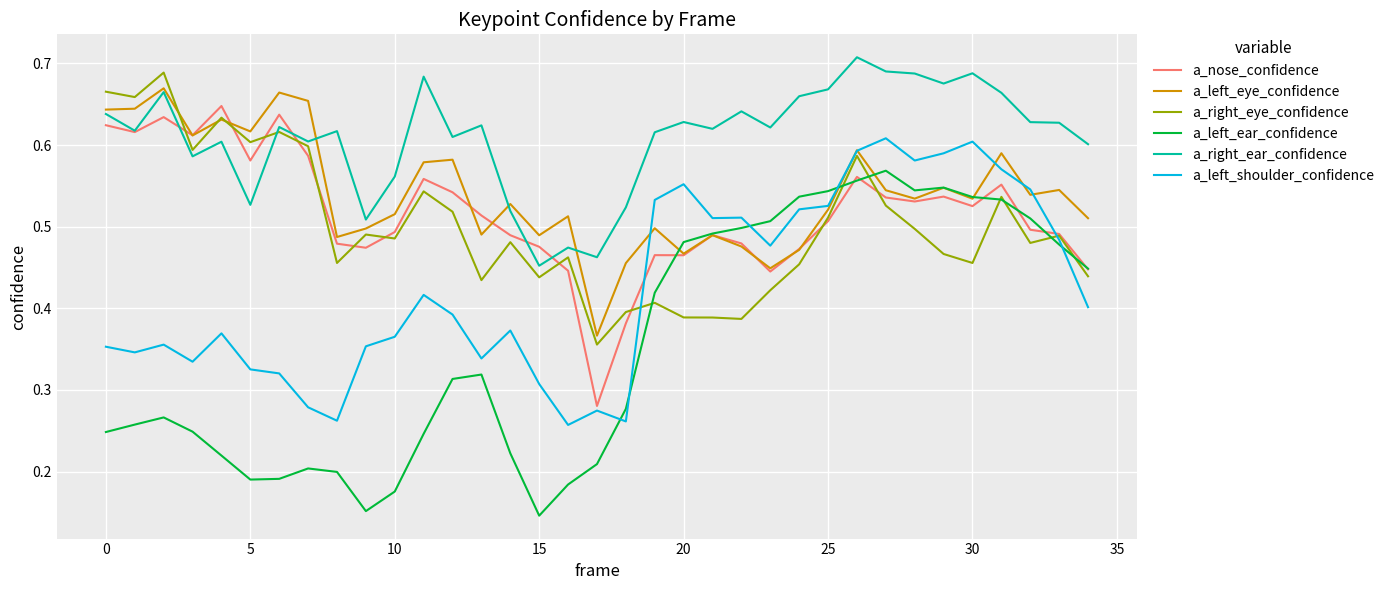

Which series has the widest spread of values?

a_left_ear_confidence